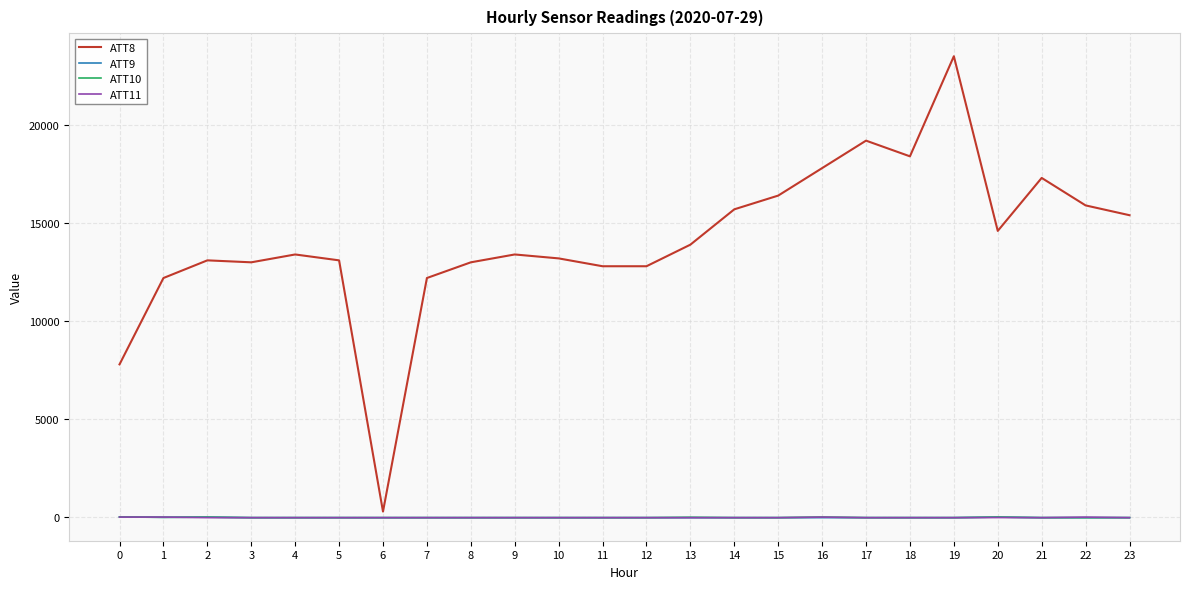

Which series has the largest total across all categories?

ATT8